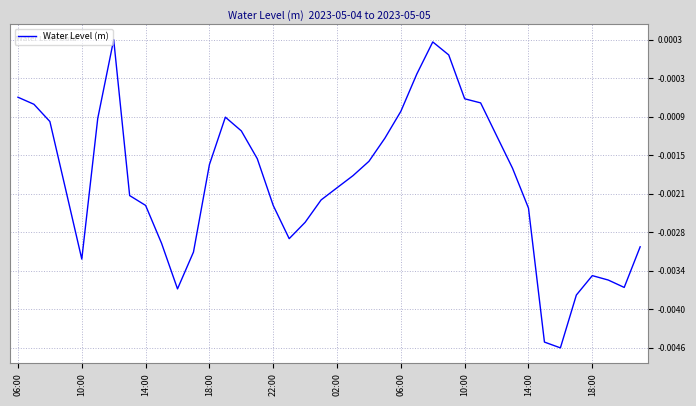

Where is the first local maximum?

06:00